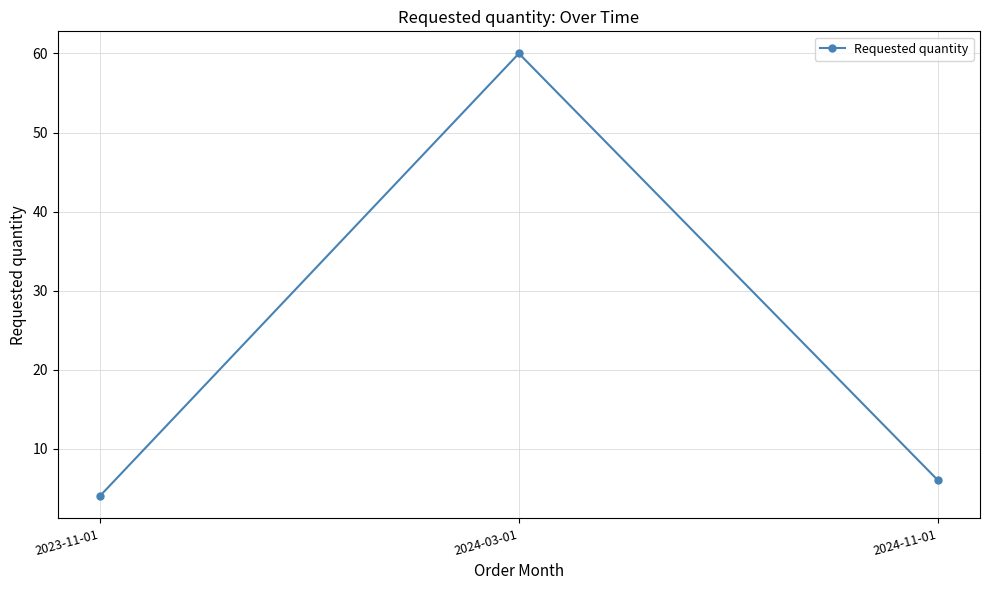

What is the maximum value shown in the chart?

60